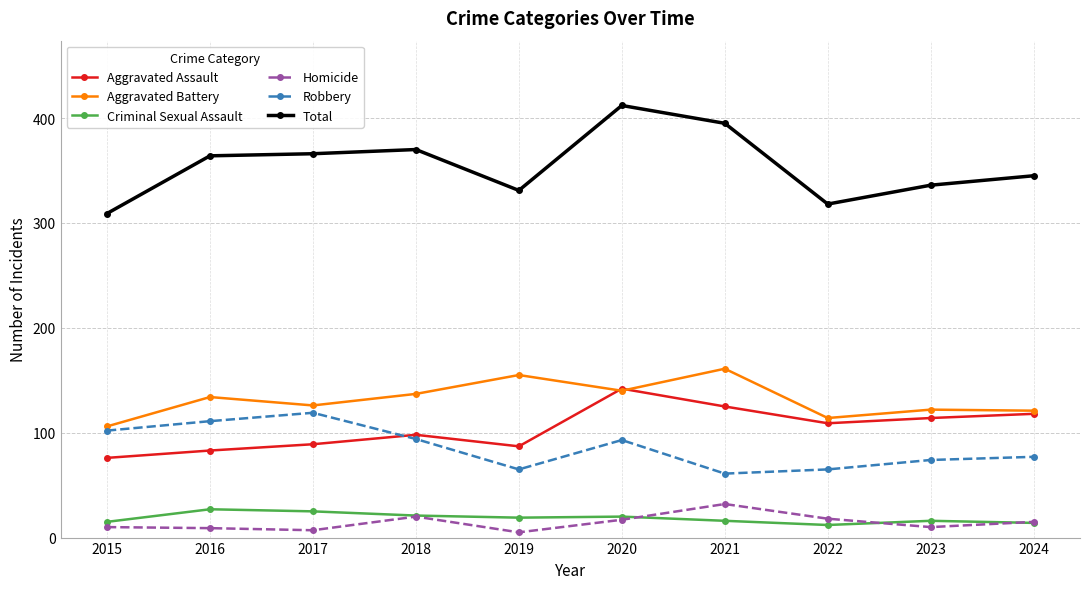

True or false: Homicide has a value of 20 at 2018.

True